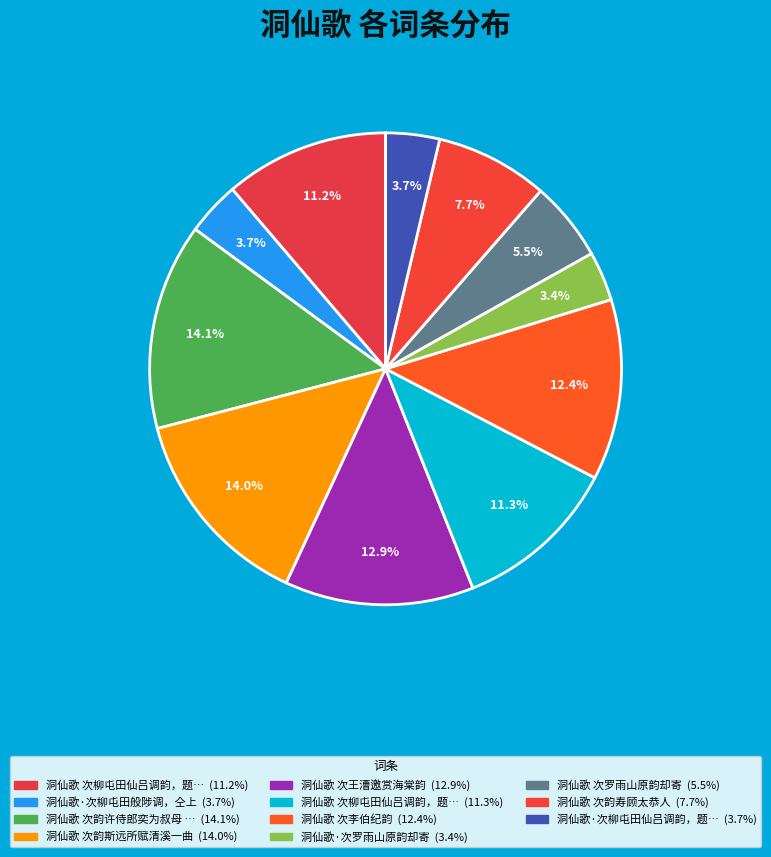

Count the number of slices in the pie.

11